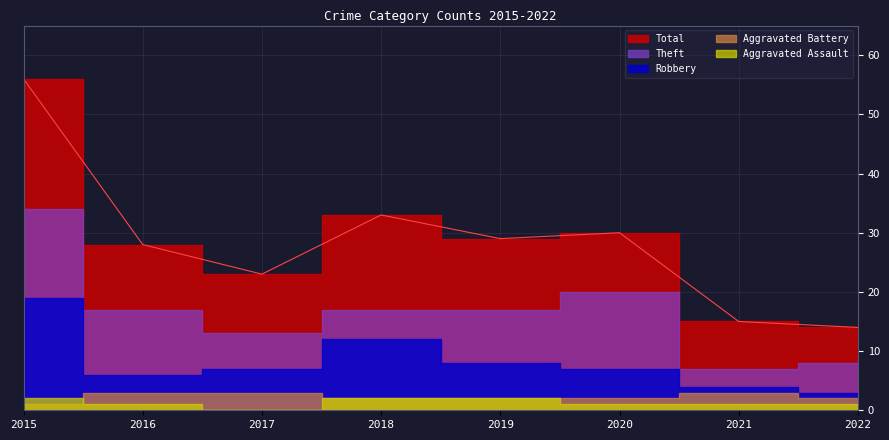

Is the value of Aggravated Assault at 2021 greater than the value of Theft at 2016?

No